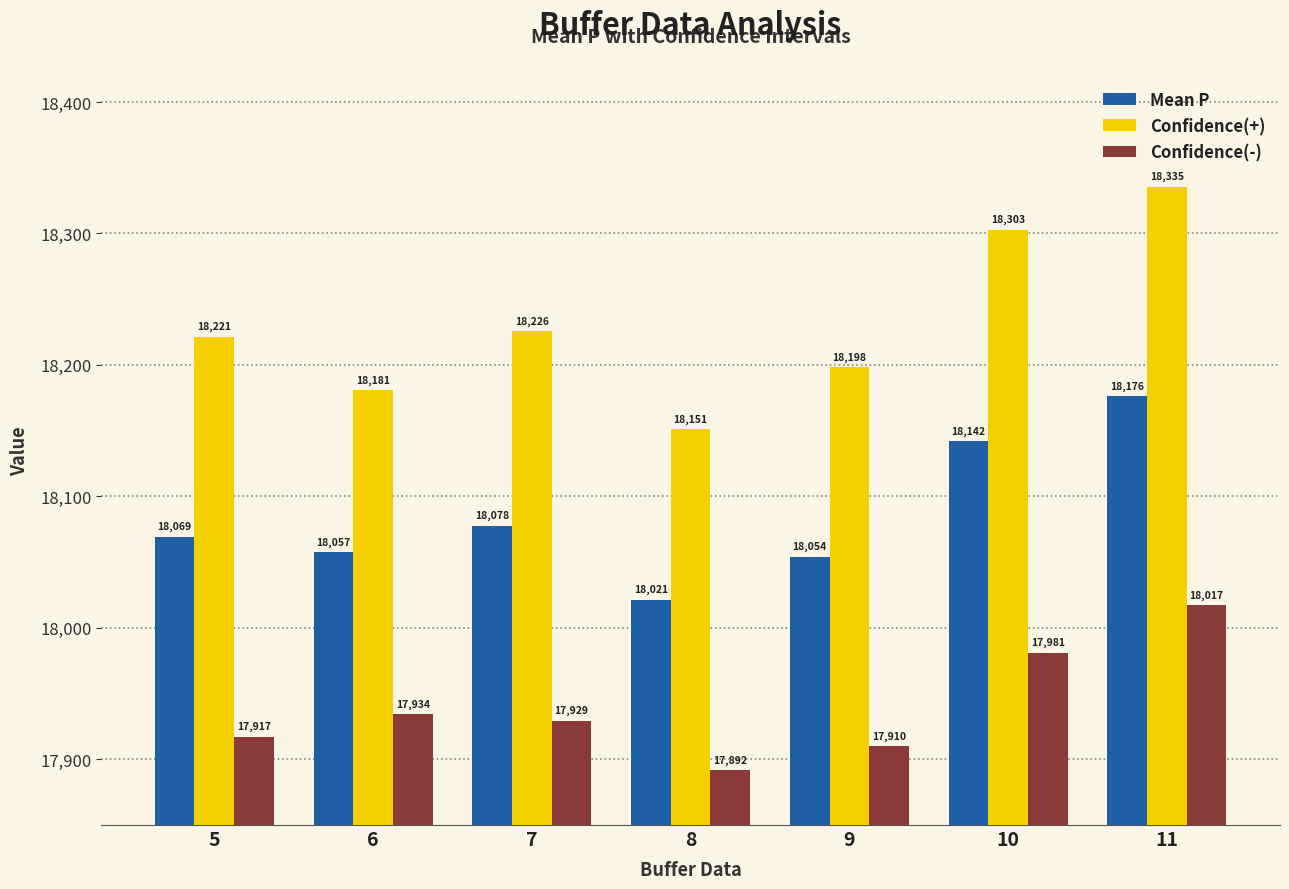

What is the highest value of the Confidence(+) series?

18335.3